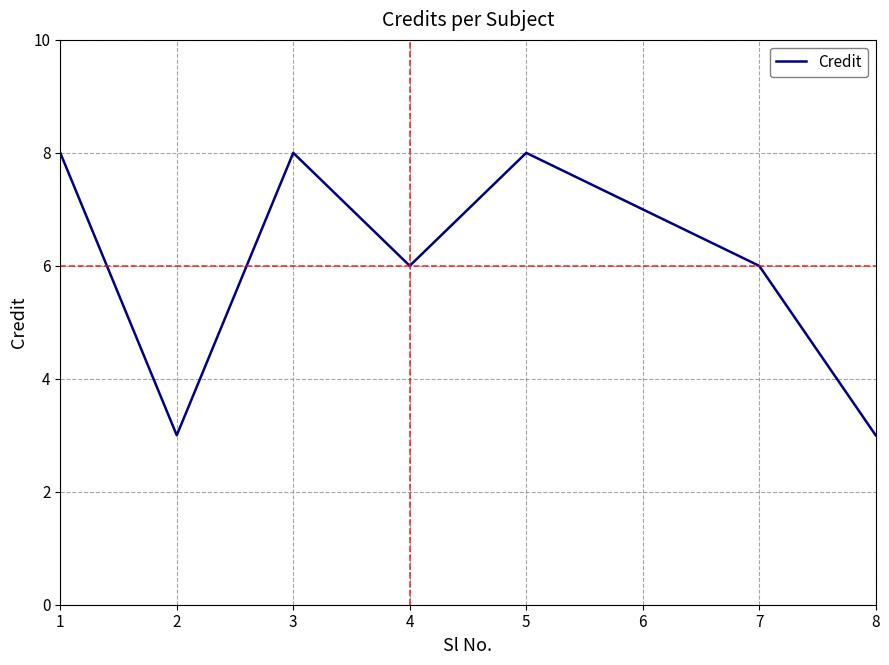

What is the smallest value displayed?

3